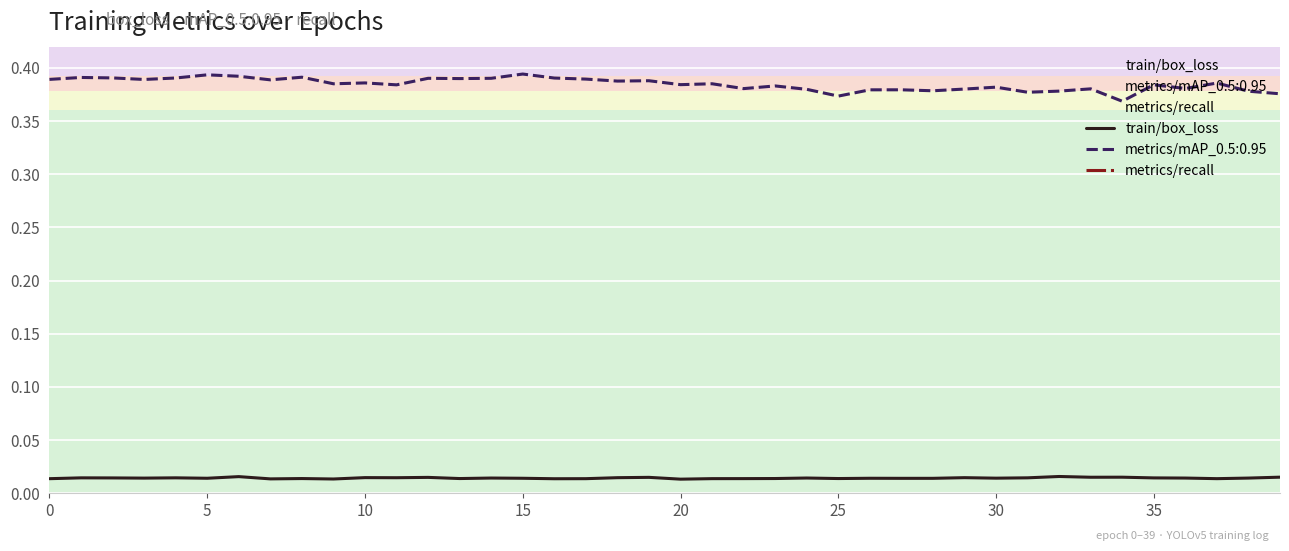

Which series has the widest spread of values?

metrics/recall